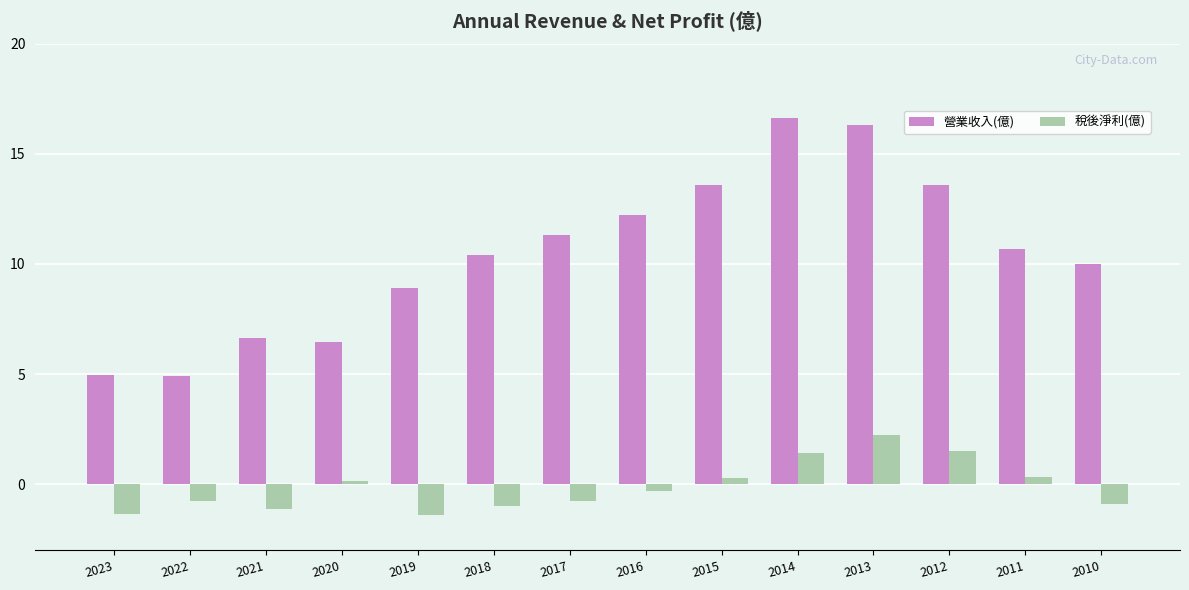

What is the greatest value displayed?

16.6